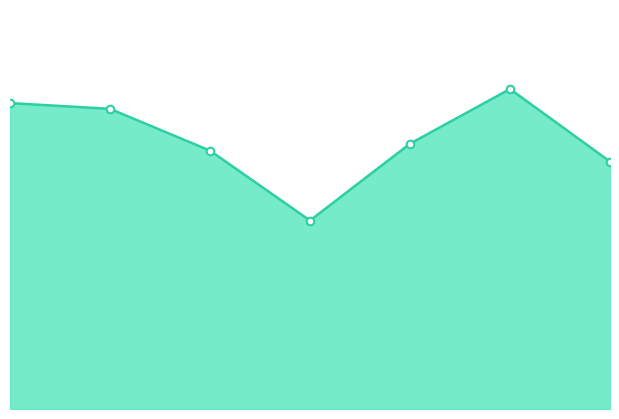

Does the chart have visible grid lines?

No